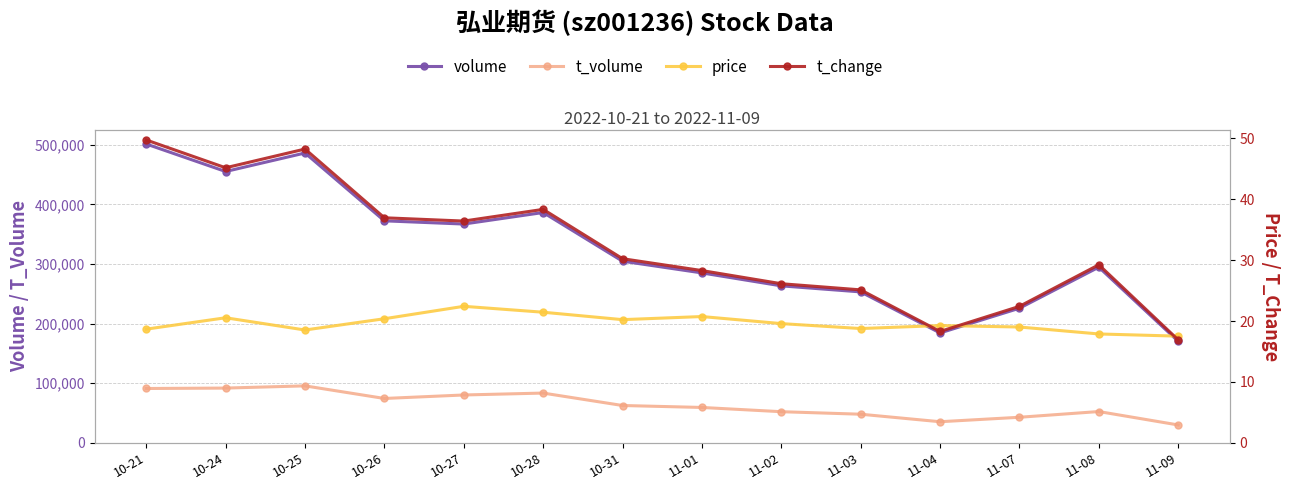

Where is the first local maximum for t_volume?

10-25